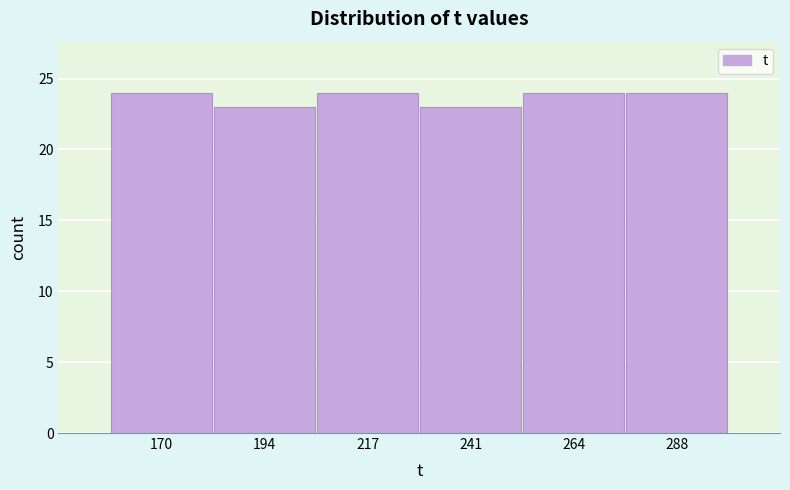

Reading left to right, list every bar in this chart as the range it spans on the x-axis followed by its height. Neither the bar edges nor the heights are printed on the chart, so give them approximately, as read against the axes.

159.0 to 182.5: 24
182.5 to 206.0: 23
206.0 to 229.5: 24
229.5 to 253.0: 23
253.0 to 276.5: 24
276.5 to 300.0: 24